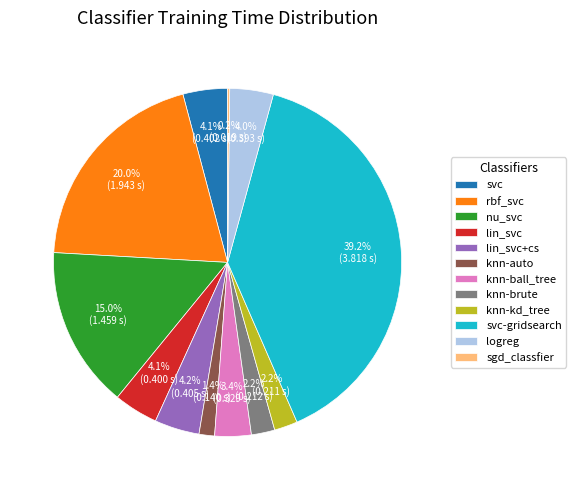

To the nearest percent, what is the combined percentage of knn-auto and svc-gridsearch?

41%